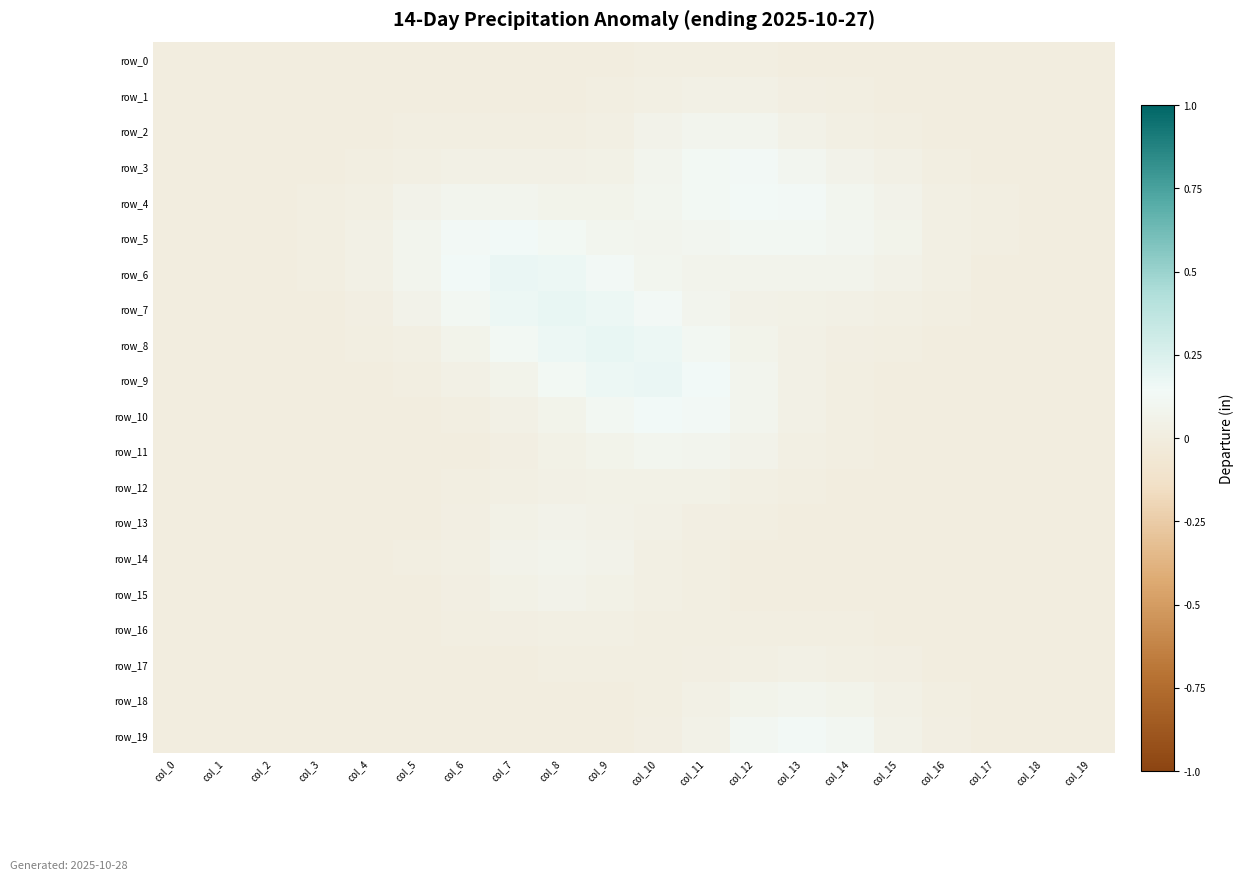

Is the value of row_13 at col_6 greater than the value of row_0 at col_13?

Yes